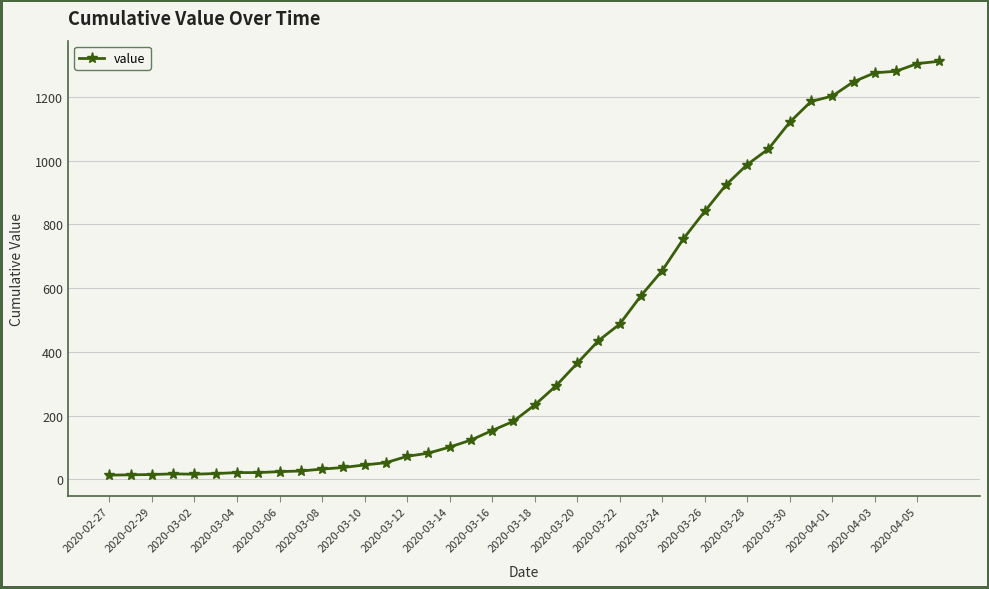

What is the difference between the maximum and second lowest values?

1298